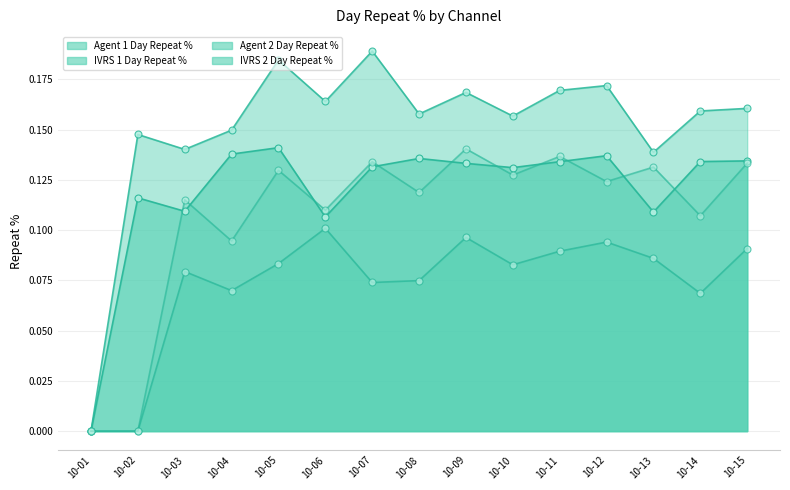

Between 10-07 and 10-10, which is larger?

10-07